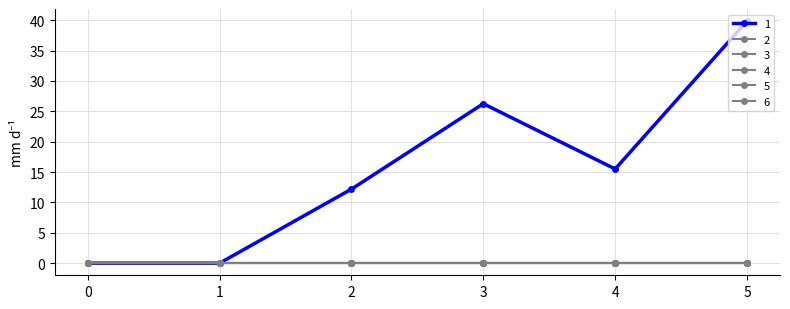

Does the chart have visible grid lines?

Yes